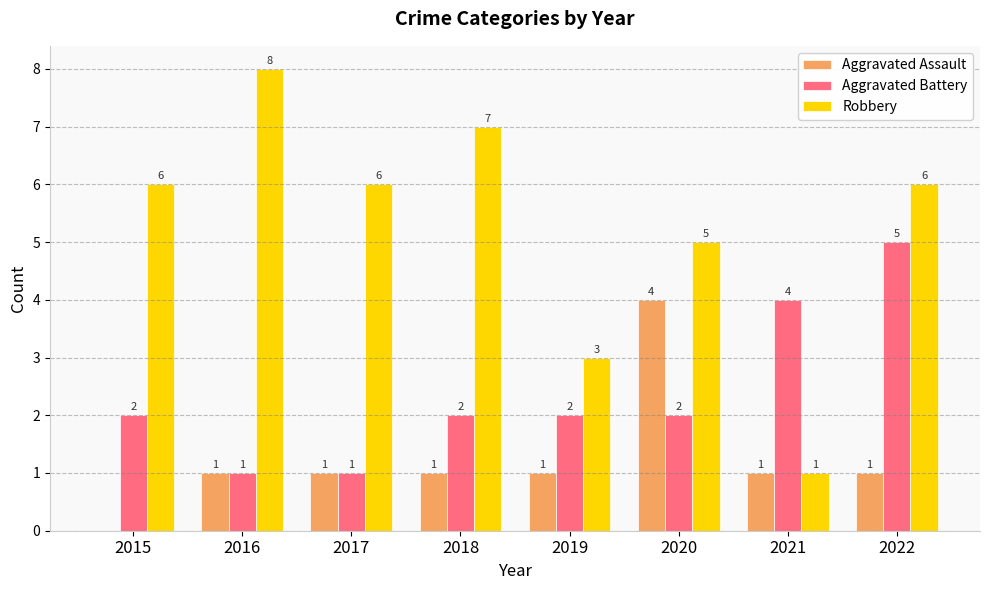

At which category is the sum across all series the highest?

2022